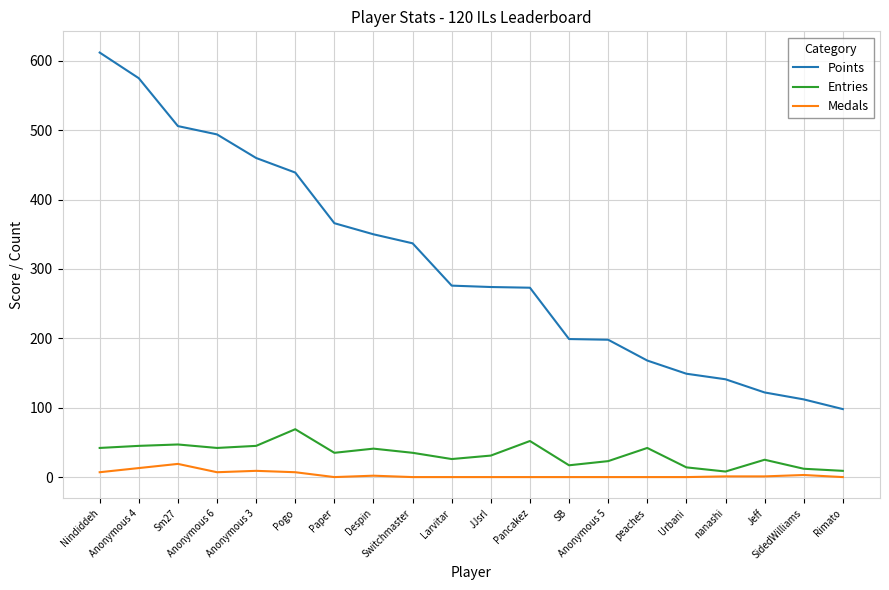

Is it true that Entries equals 25 at Jeff?

True